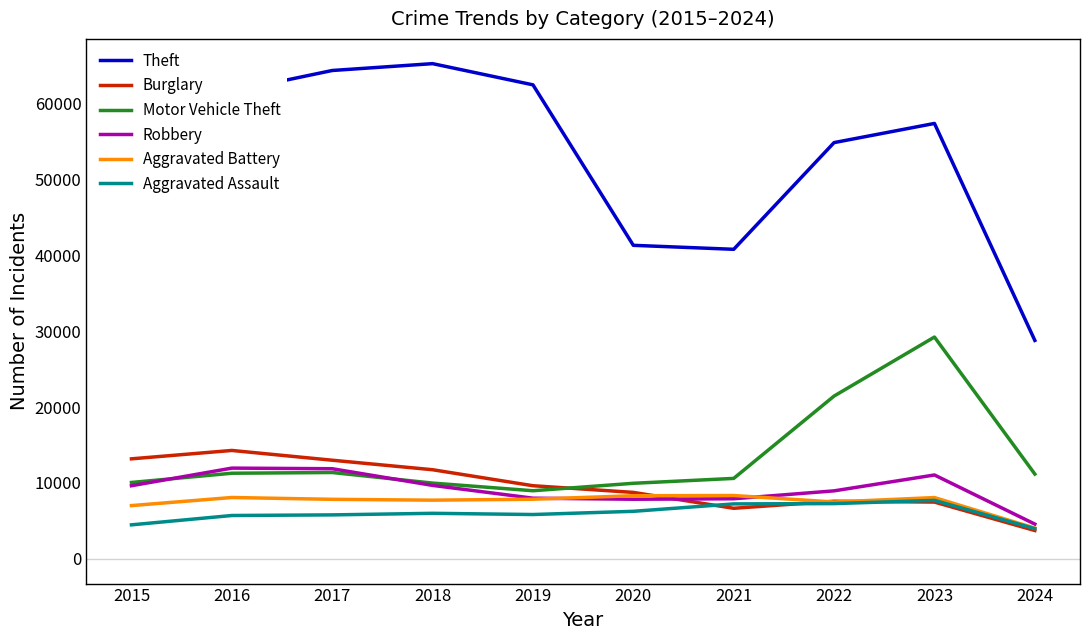

How many lines are shown in the chart?

6